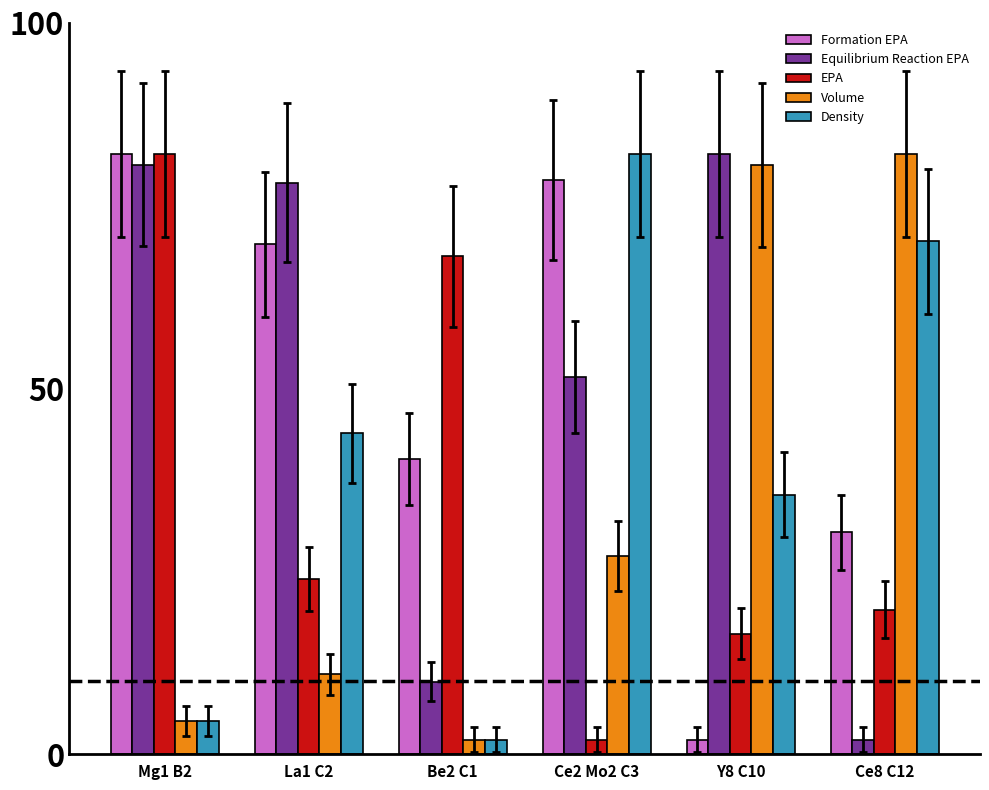

Are the bars grouped side by side (vs. stacked)?

Yes